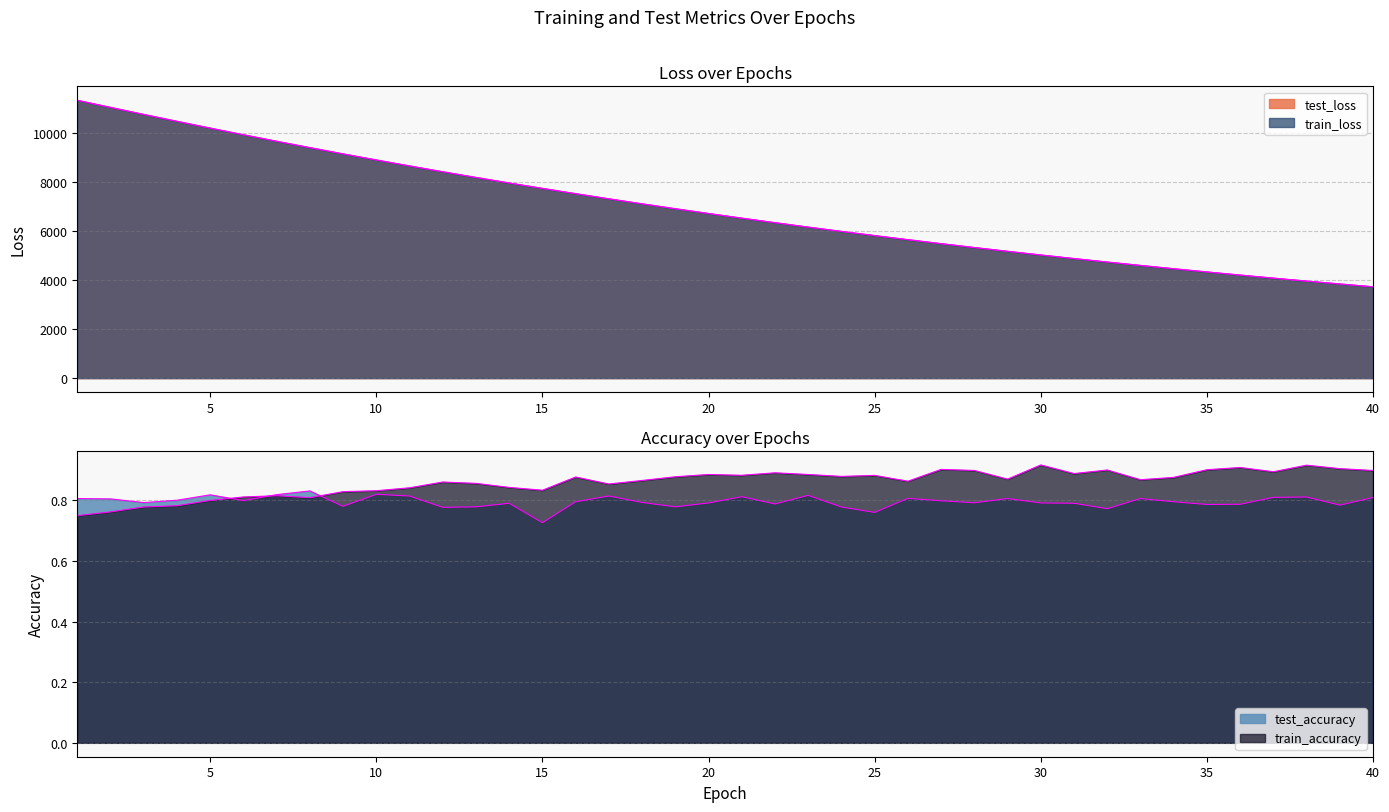

Rank the series by their maximum value, from lowest to highest.

test_accuracy, train_accuracy, test_loss, train_loss